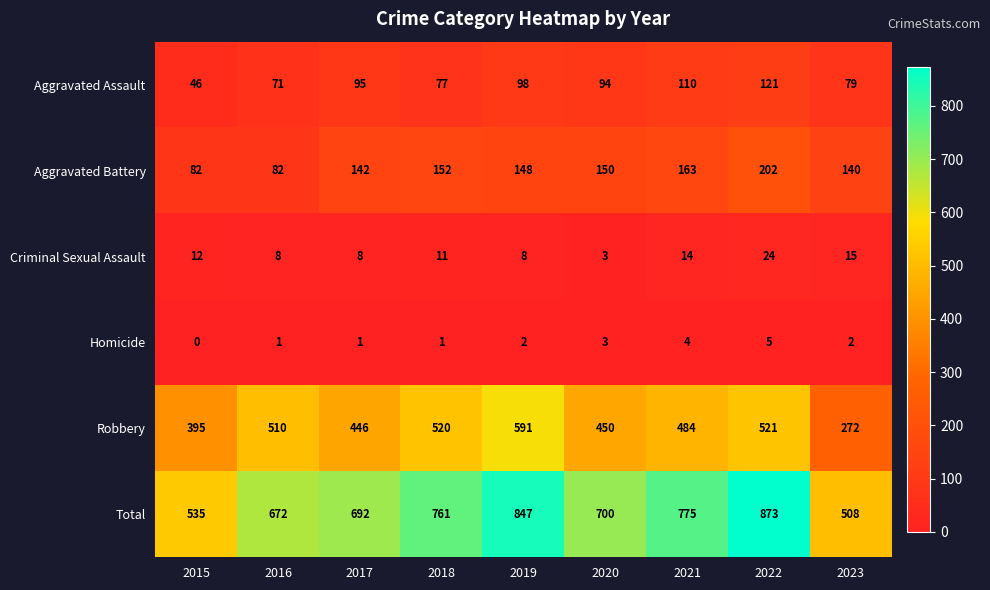

Where does the Robbery series first go above 484?

2016